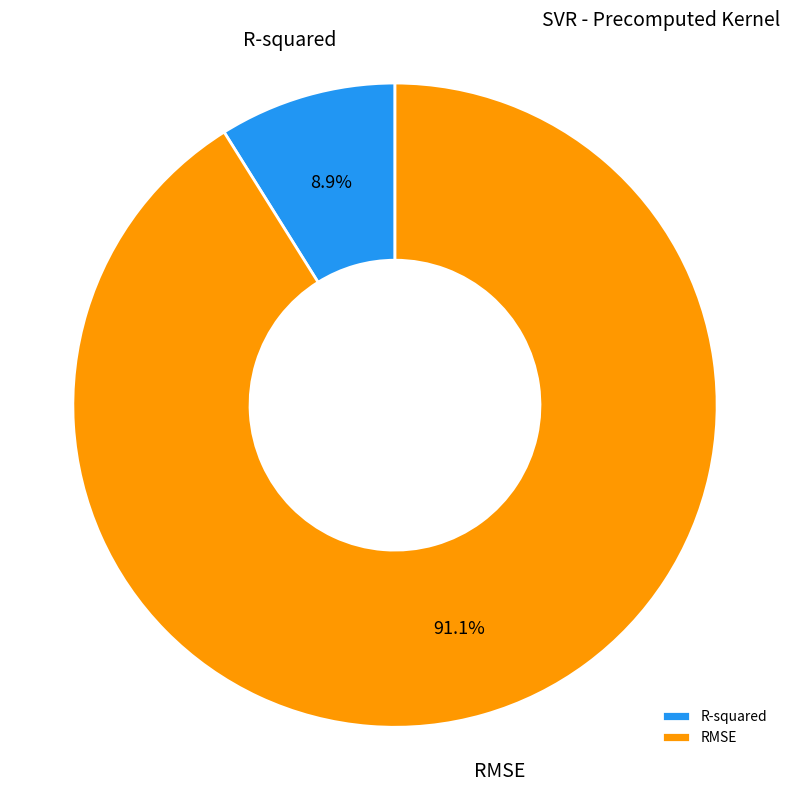

Is there a majority slice in this chart?

Yes